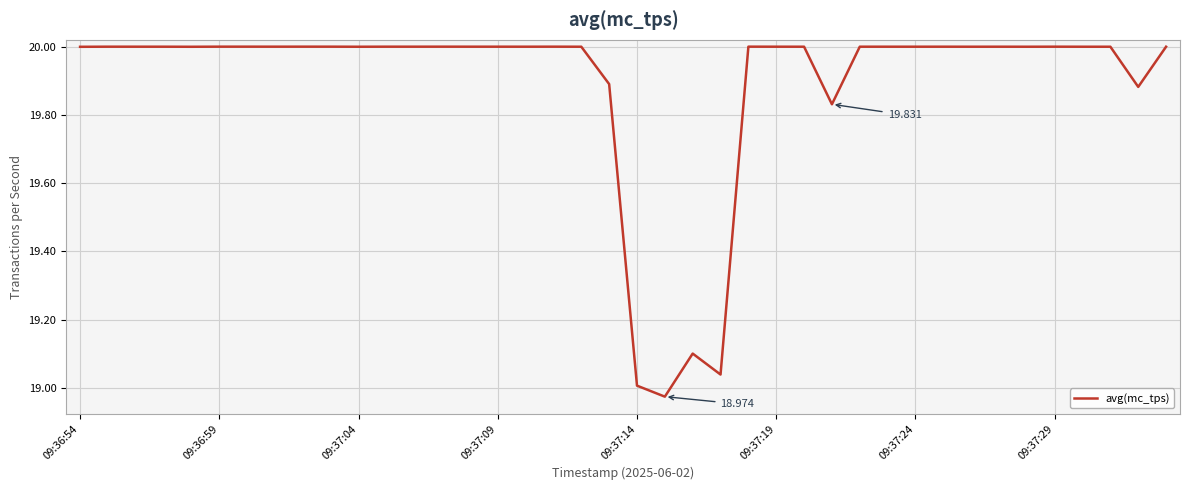

What is the sum of all values?

795.7